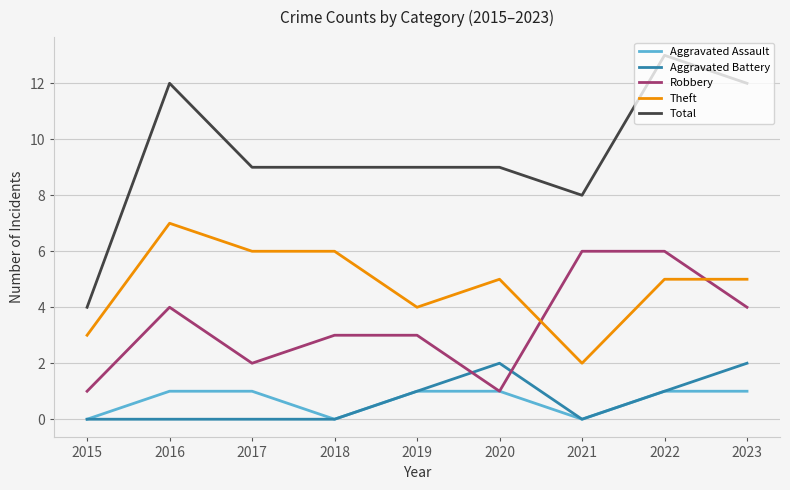

True or false: Total and Theft intersect in this chart.

False